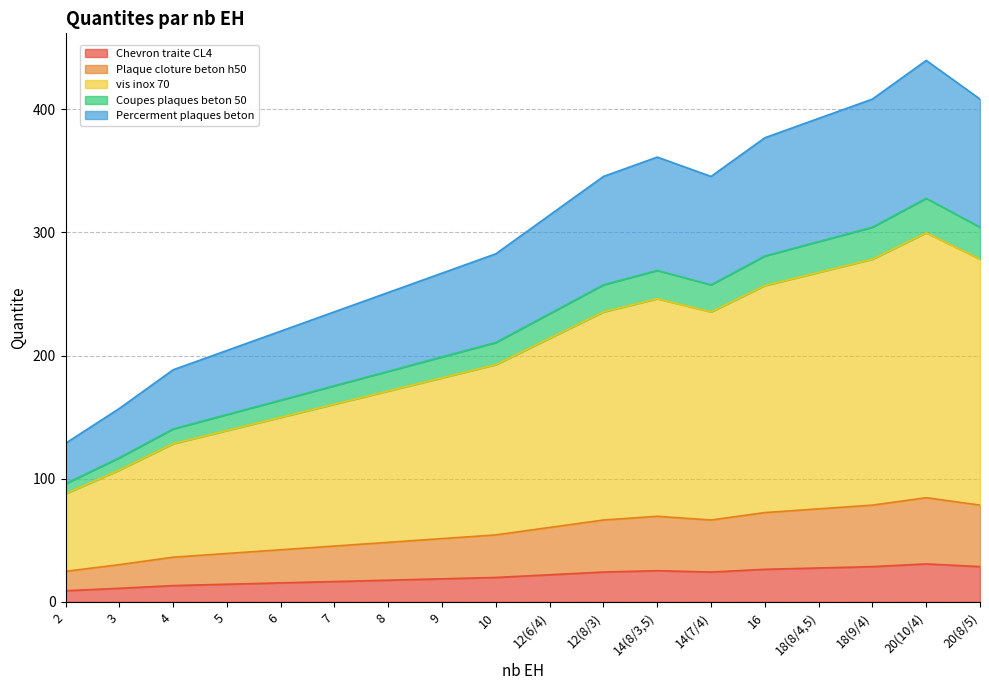

Which has a higher value, 20(10/4) or 12(6/4)?

20(10/4)